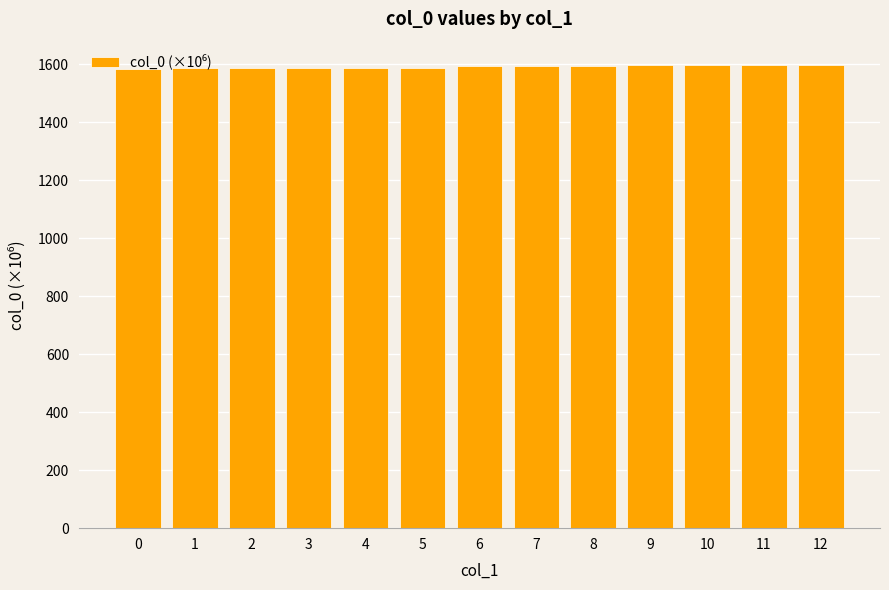

Approximately how many times larger is the value at 12 compared to 11?

1.0